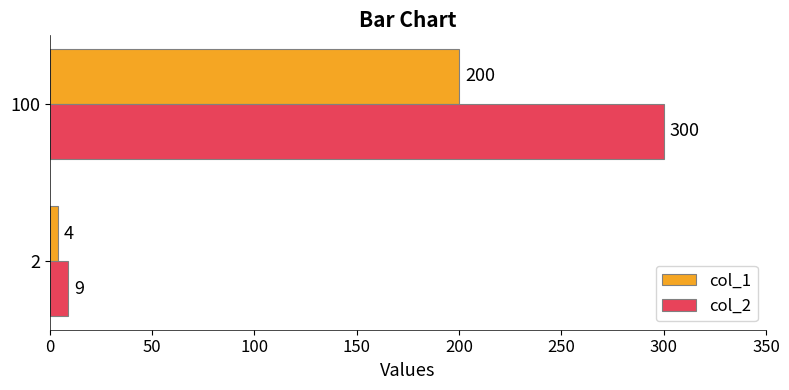

List the labels in order of col_1 value, smallest first.

2, 100